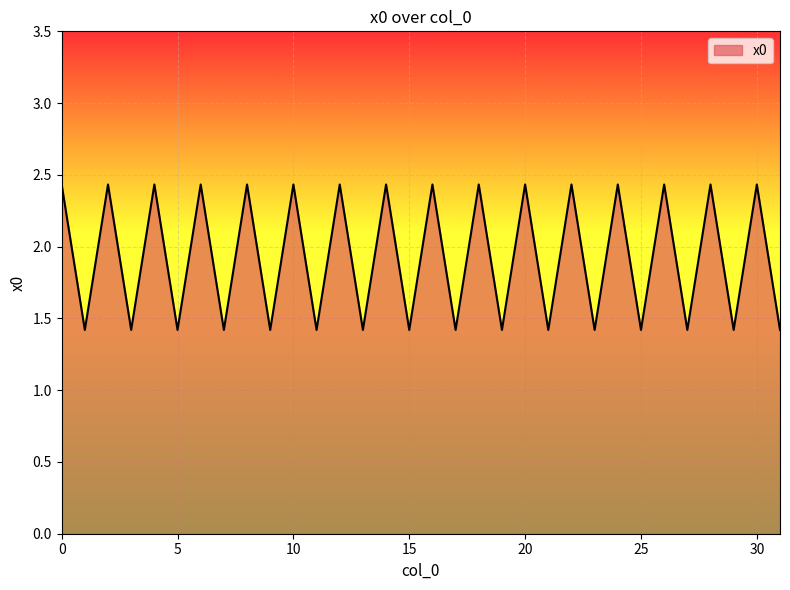

How many values exceed 2?

16